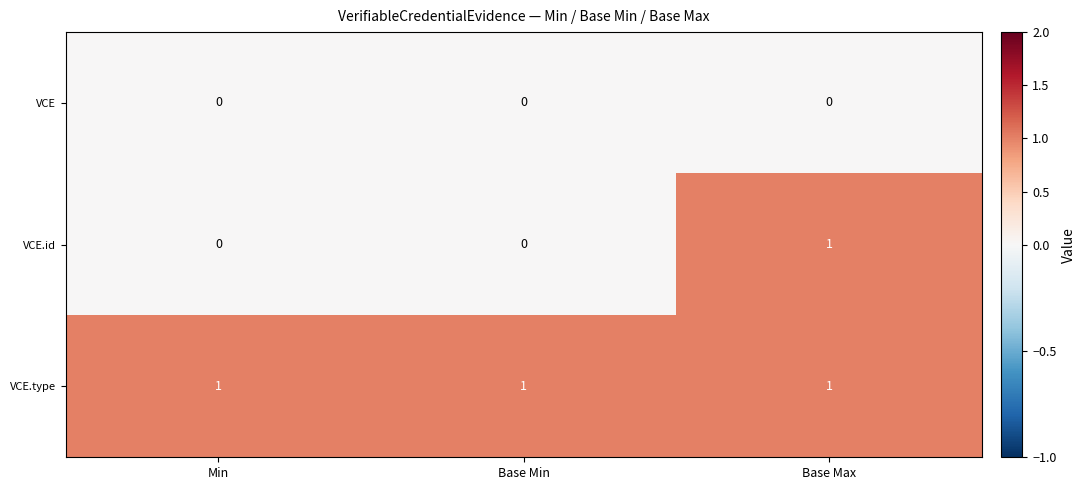

Reading right to left, extract all data points from this chart.

VCE: Base Max=0	Base Min=0	Min=0
VCE.id: Base Max=1	Base Min=0	Min=0
VCE.type: Base Max=1	Base Min=1	Min=1